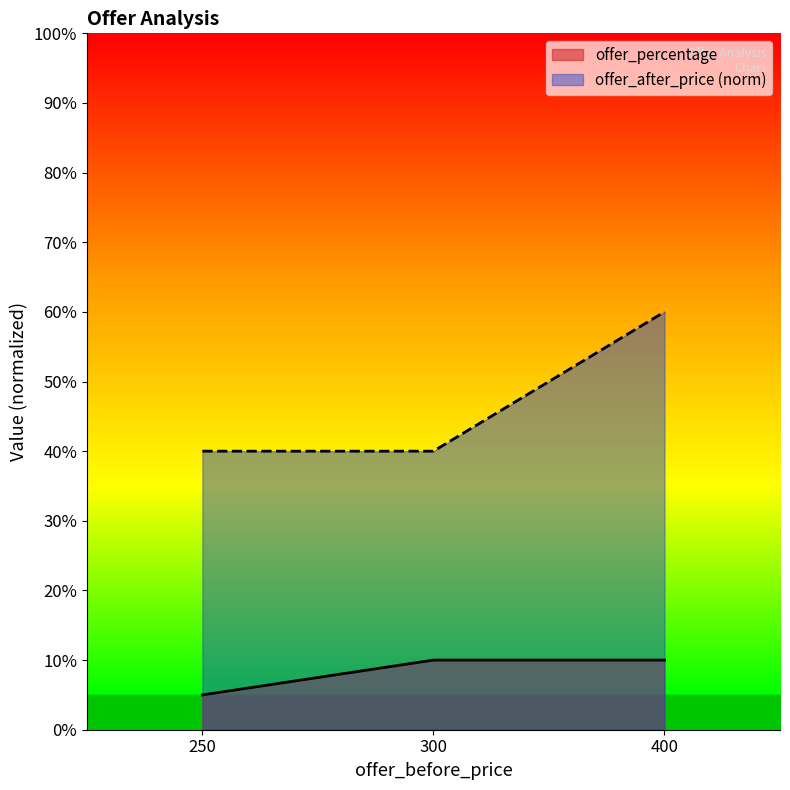

What is the value of the offer_after_price point at the 3rd from the left?

0.6